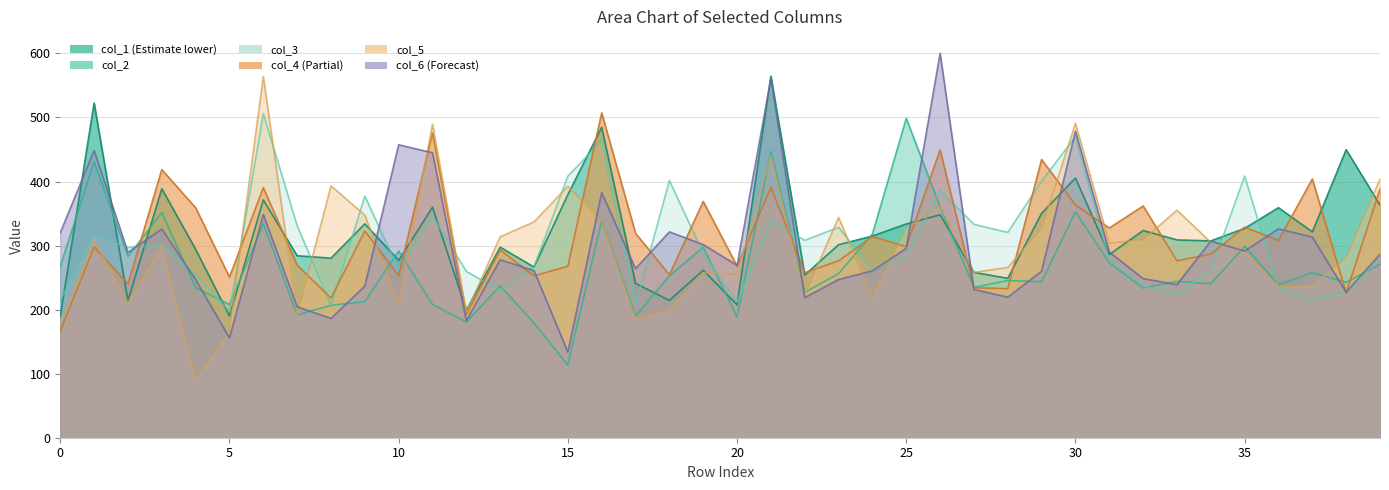

Which series has the largest range (max minus min)?

col_5